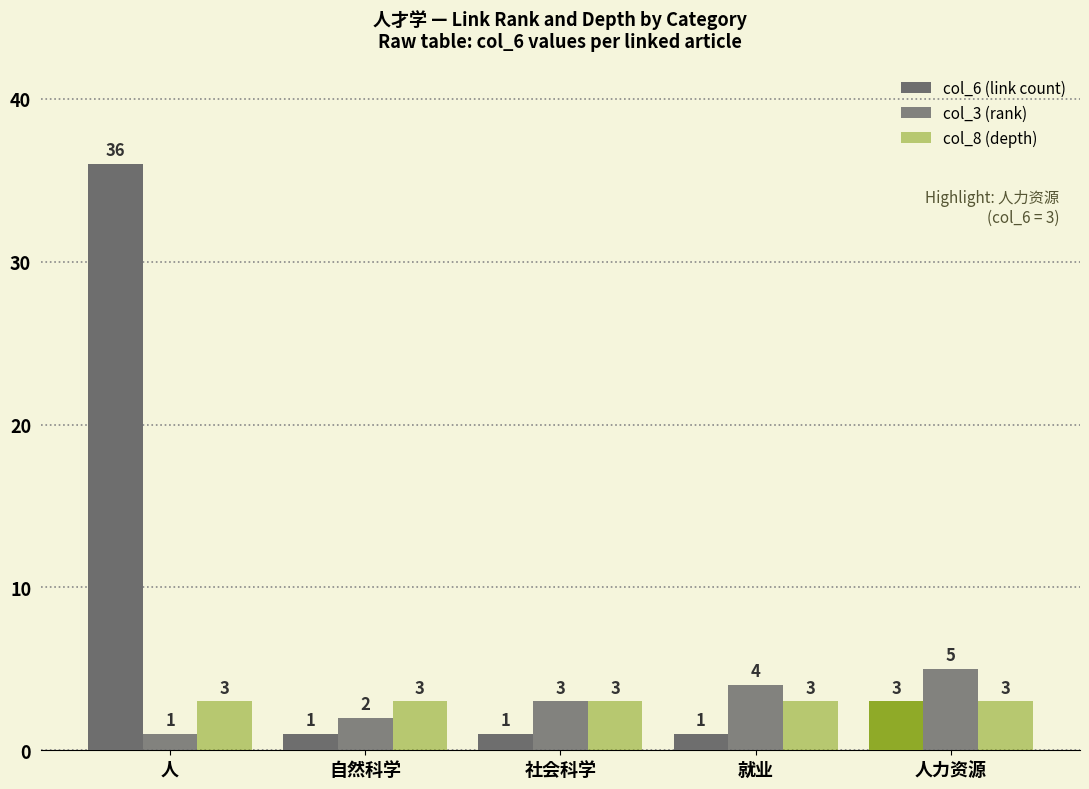

What position from the right is 人?

5